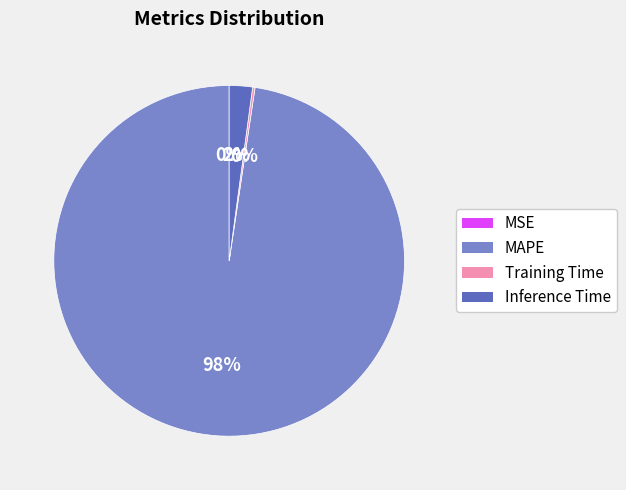

Is there a majority slice in this chart?

Yes